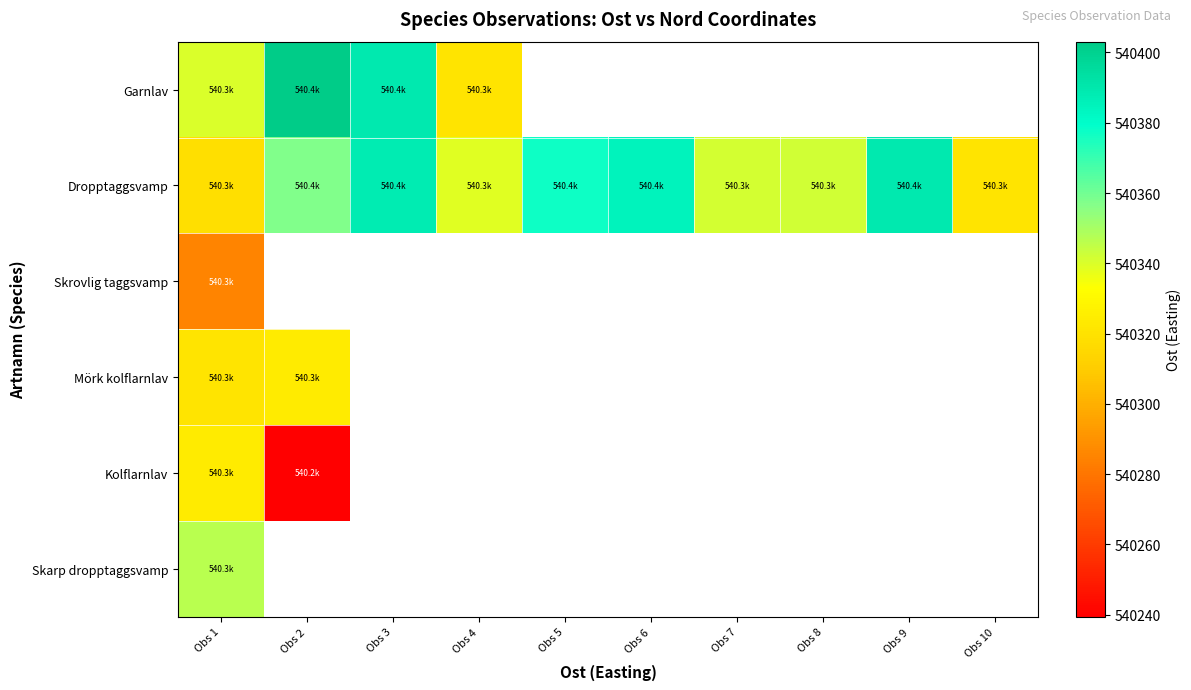

Is it true that Skarp dropptaggsvamp equals 540346.5 at Obs 1?

True